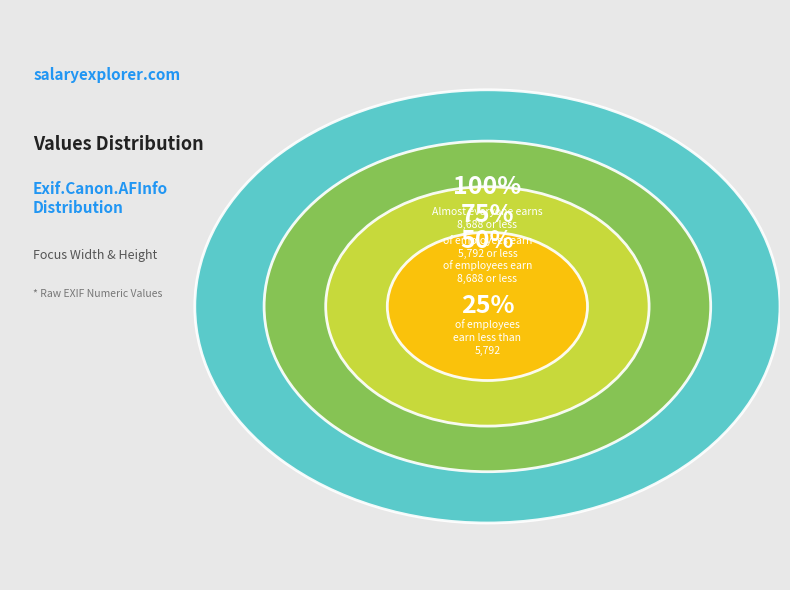

How many segments does this pie chart have?

4